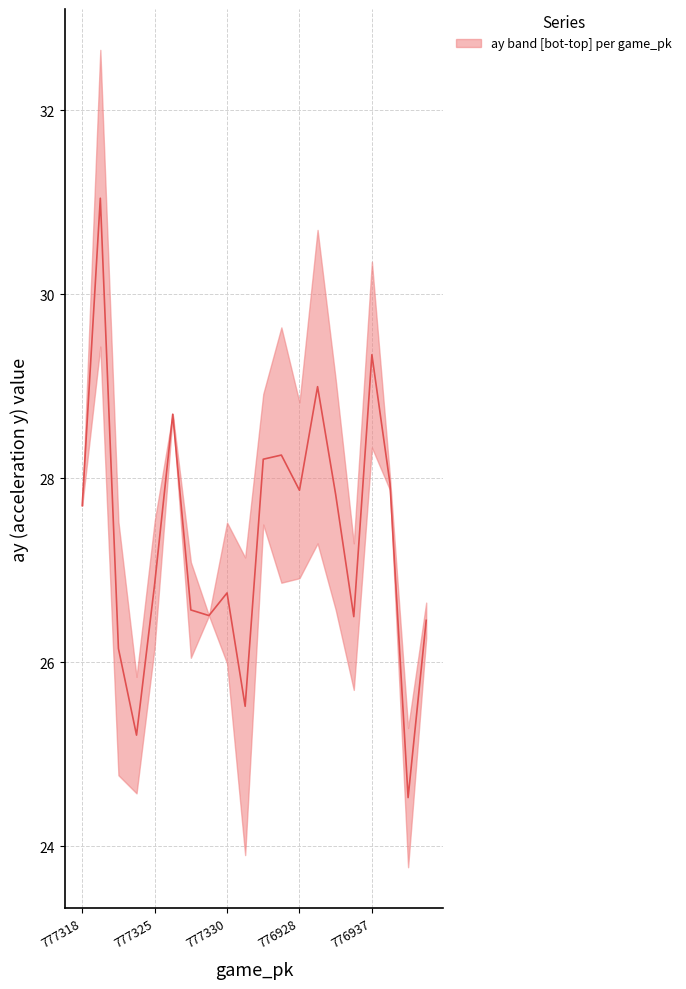

Which has a higher value, 9 or 8?

8